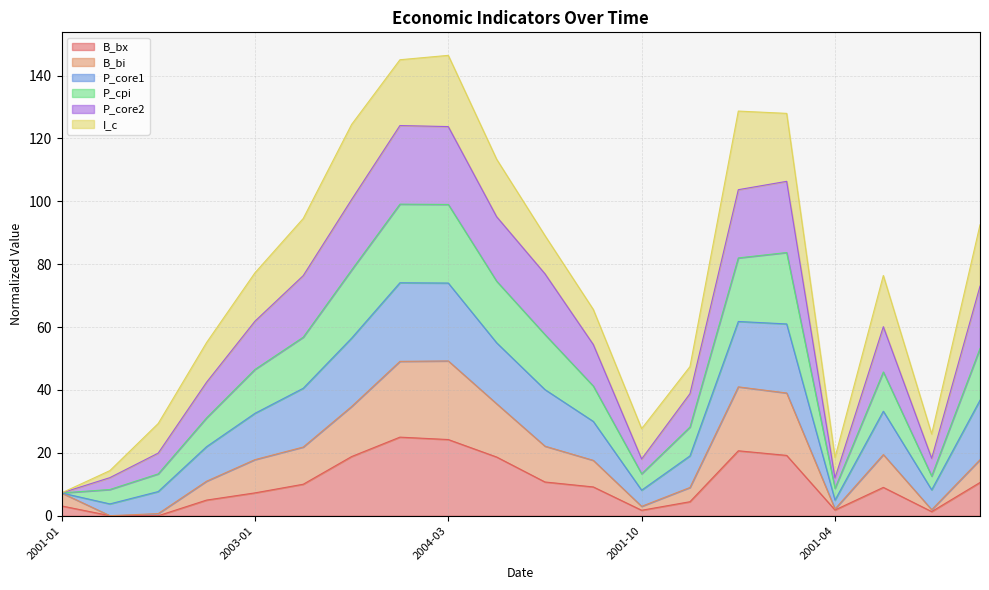

What is the total value across all series at 2003-01?

77.2